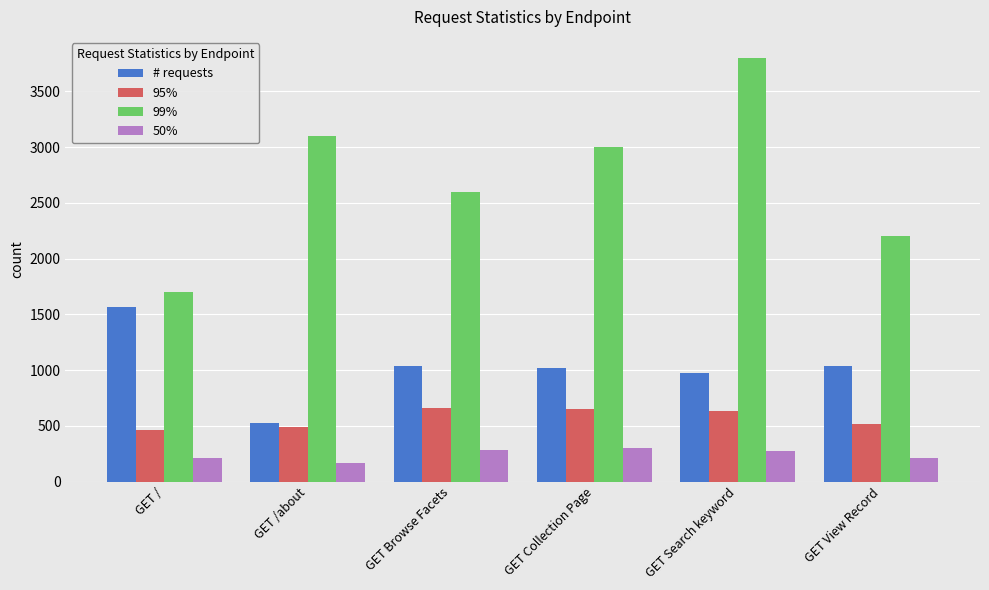

What is the label of the 4th bar from the right?

GET Browse Facets